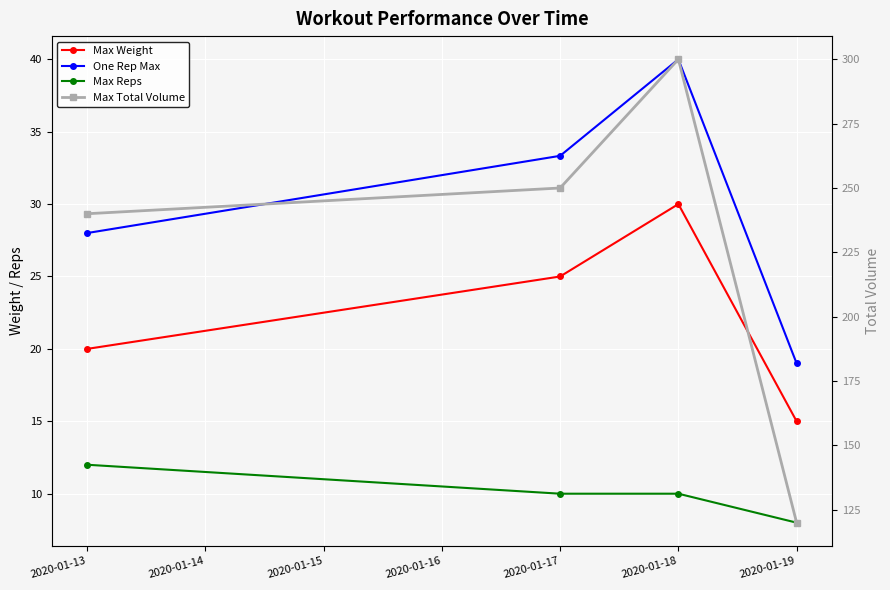

List the series in order of their peak value, highest first.

Max Total Volume, One Rep Max, Max Weight, Max Reps